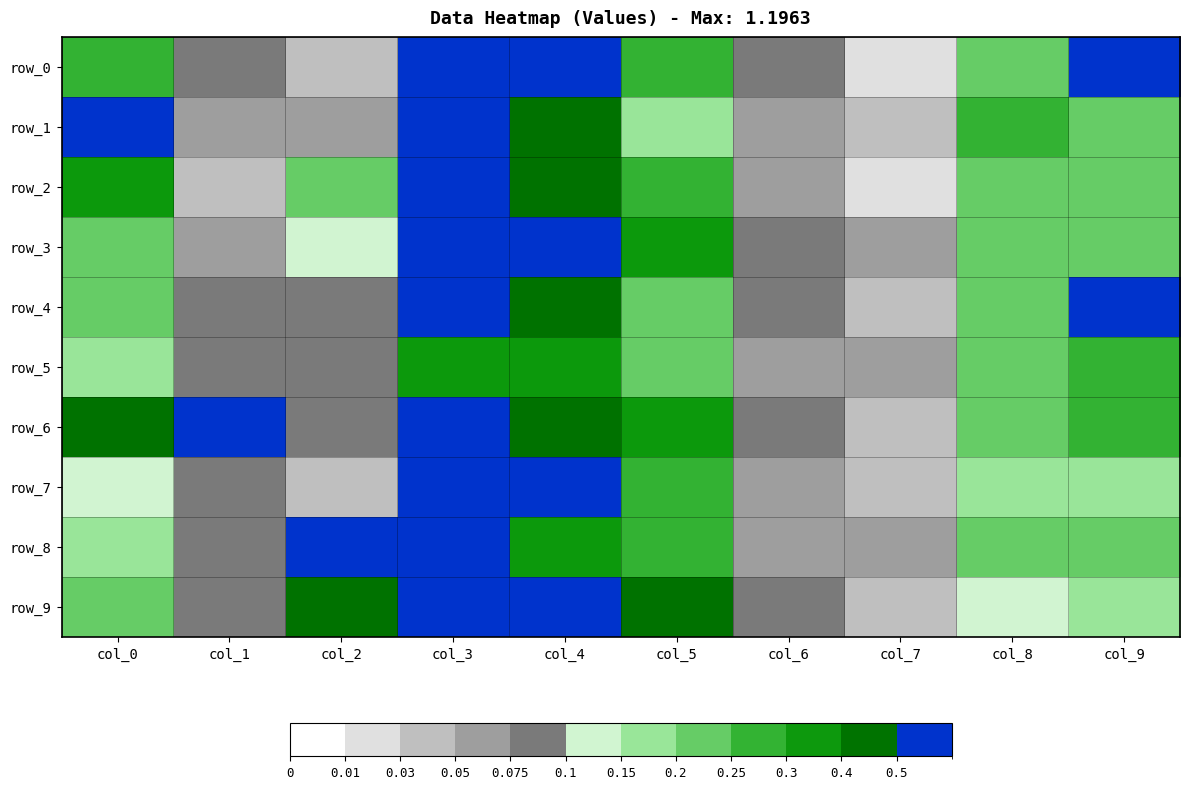

What is the sum of all row_8 values?

3.1